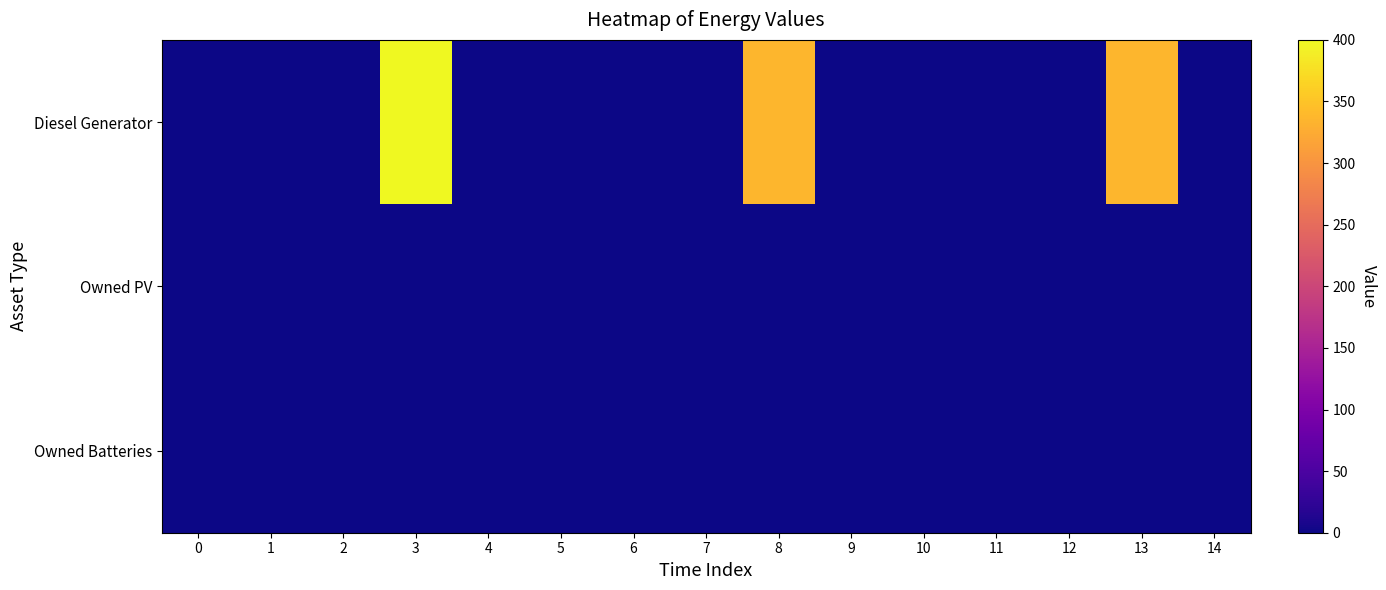

Reading left to right, extract all data points from this chart.

Diesel Generator: 0=0	1=0	2=0	3=400	4=0	5=0	6=0	7=0	8=336	9=0	10=0	11=0	12=0	13=336	14=0
Owned PV: 0=0	1=0	2=0	3=0	4=0	5=0	6=0	7=0	8=0	9=0	10=0	11=0	12=0	13=0	14=0
Owned Batteries: 0=0	1=0	2=0	3=0	4=0	5=0	6=0	7=0	8=0	9=0	10=0	11=0	12=0	13=0	14=0